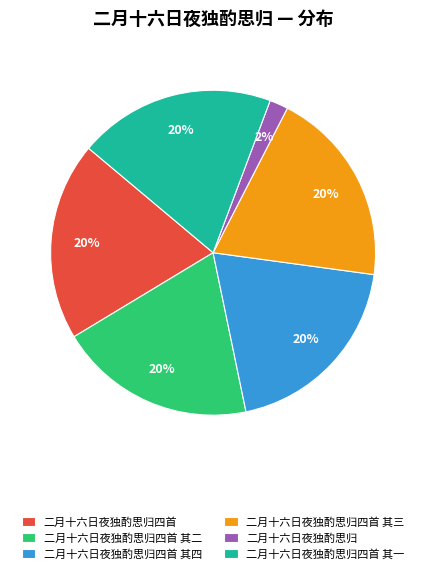

Count the number of slices in the pie.

6